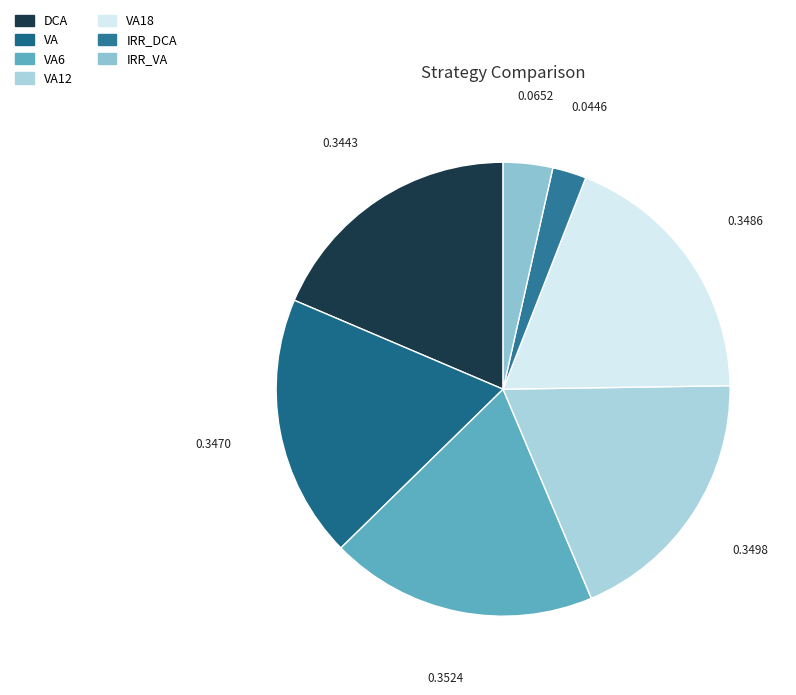

How many segments does this pie chart have?

7